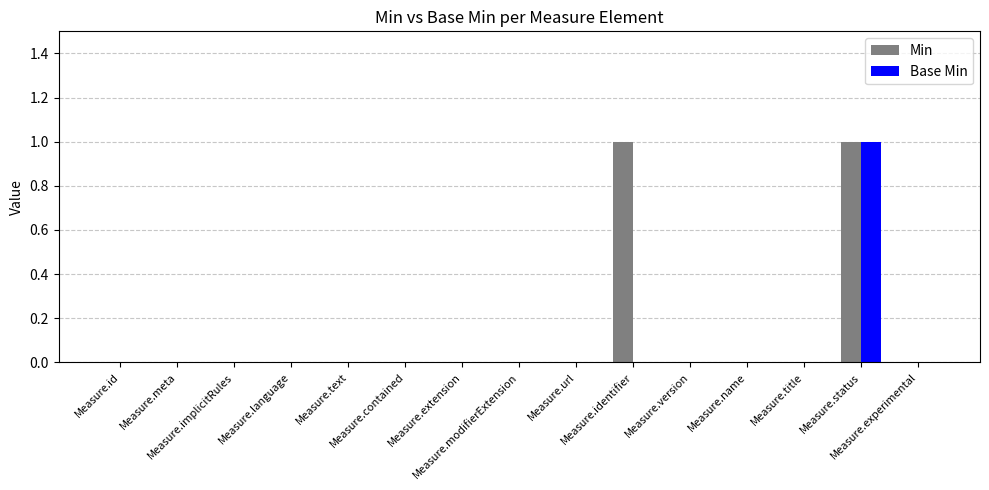

At which category is the sum across all series the highest?

Measure.status